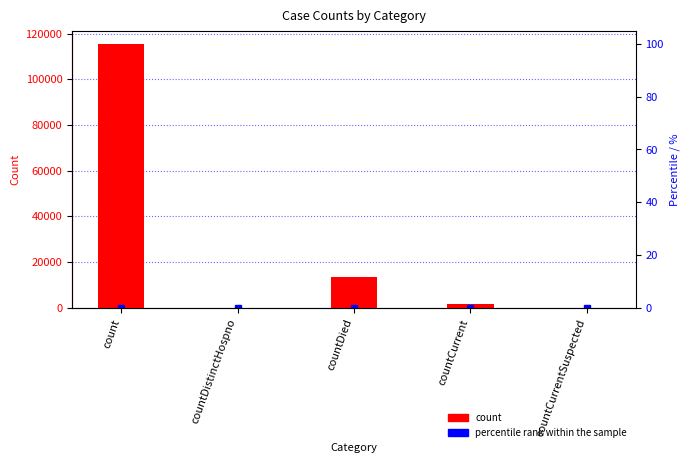

What is the change in value from count to countDistinctHospno?

-115379